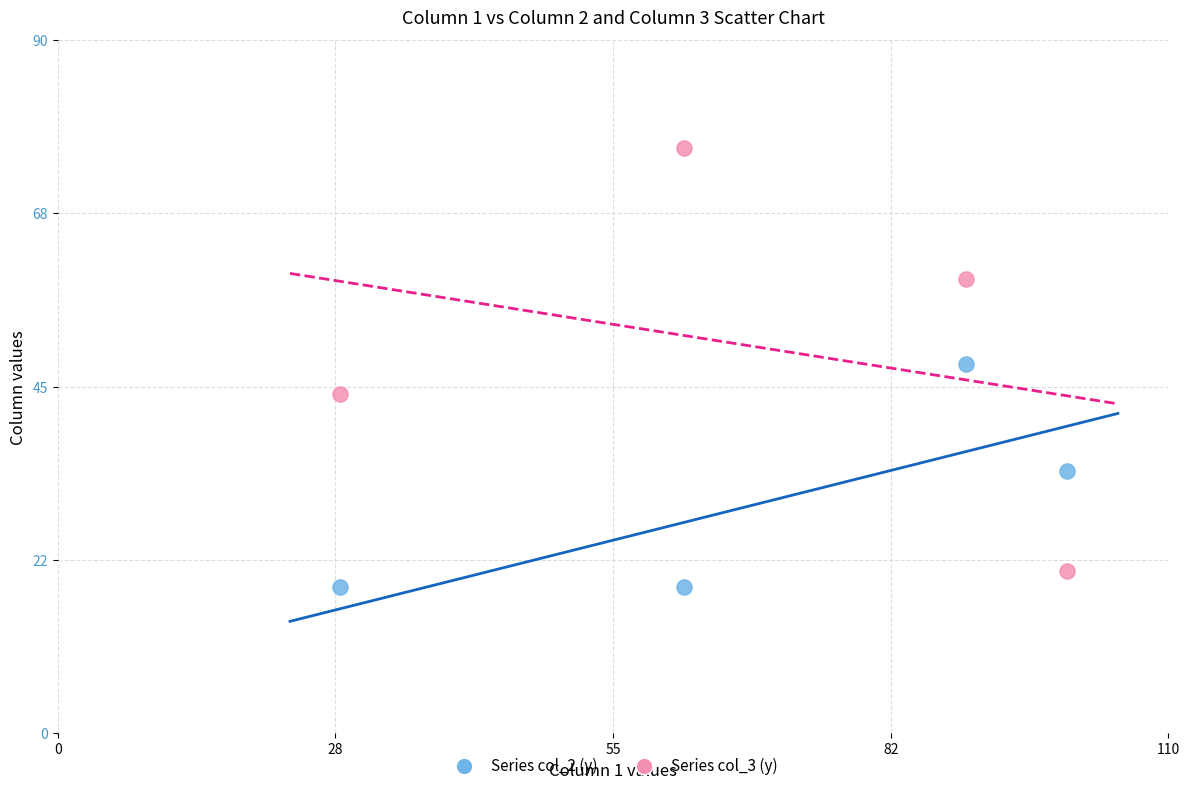

Across all data points, what is the average X value?

70